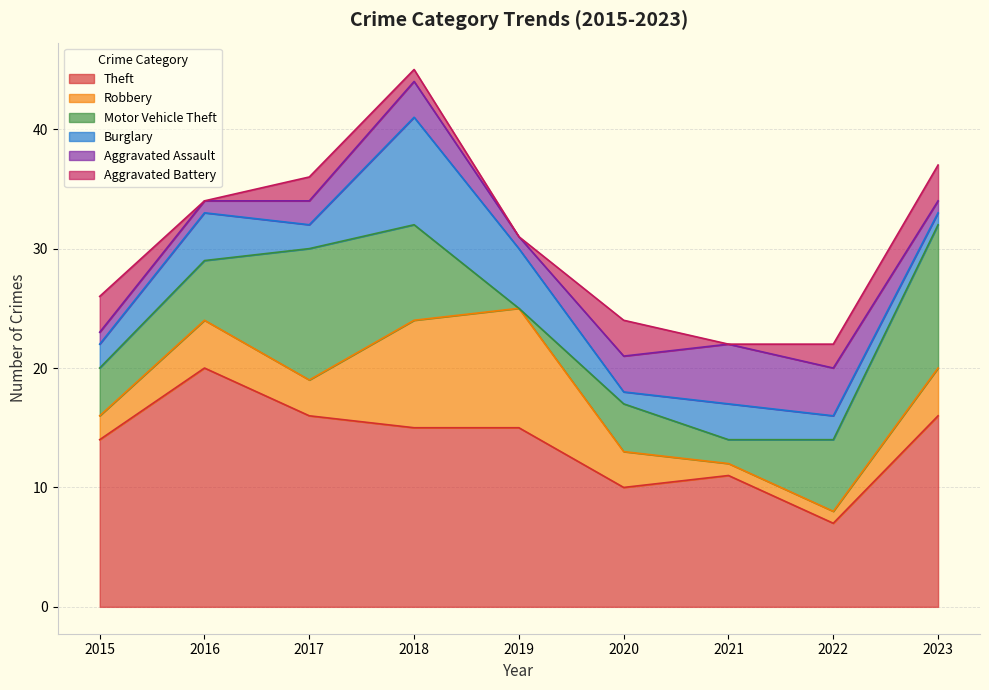

What is the total value across all series at 2016?

34